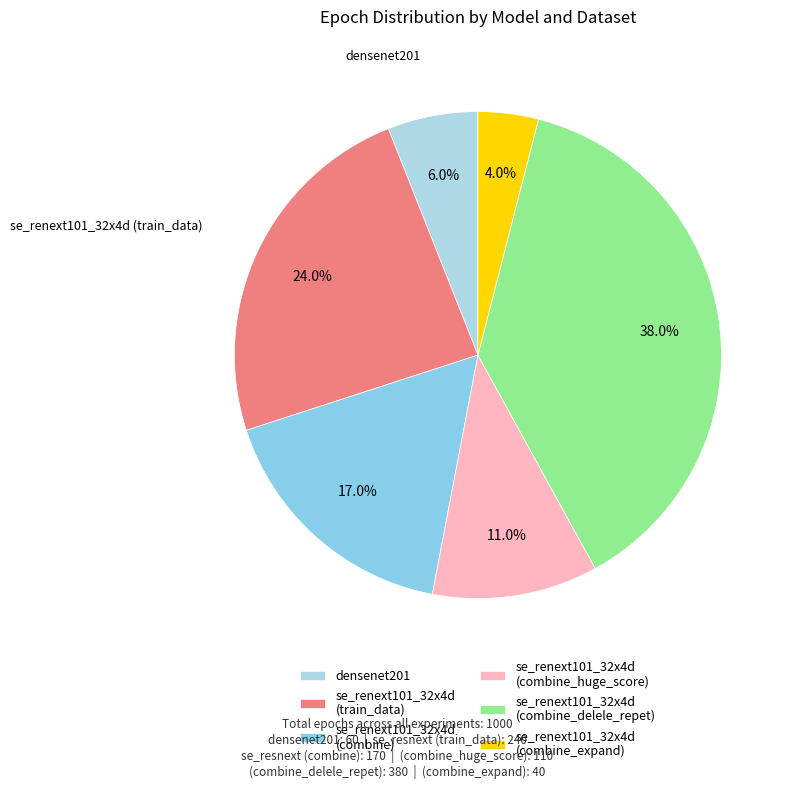

What percentage is the densenet201 slice, to the nearest percent?

6%